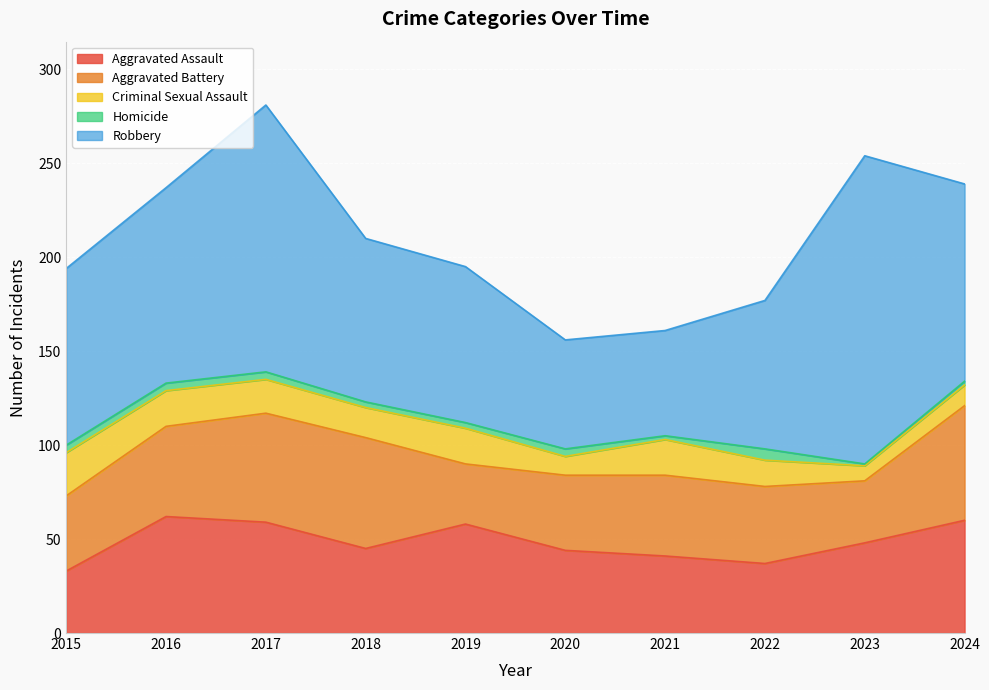

True or false: Homicide and Criminal Sexual Assault intersect in this chart.

False